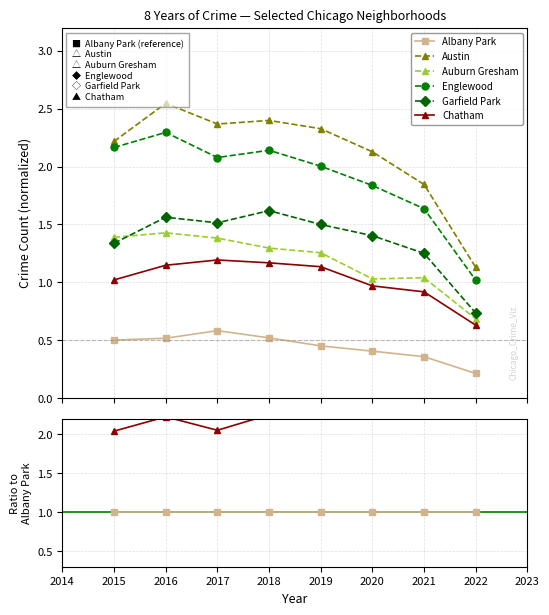

Count the number of categories in the chart.

8